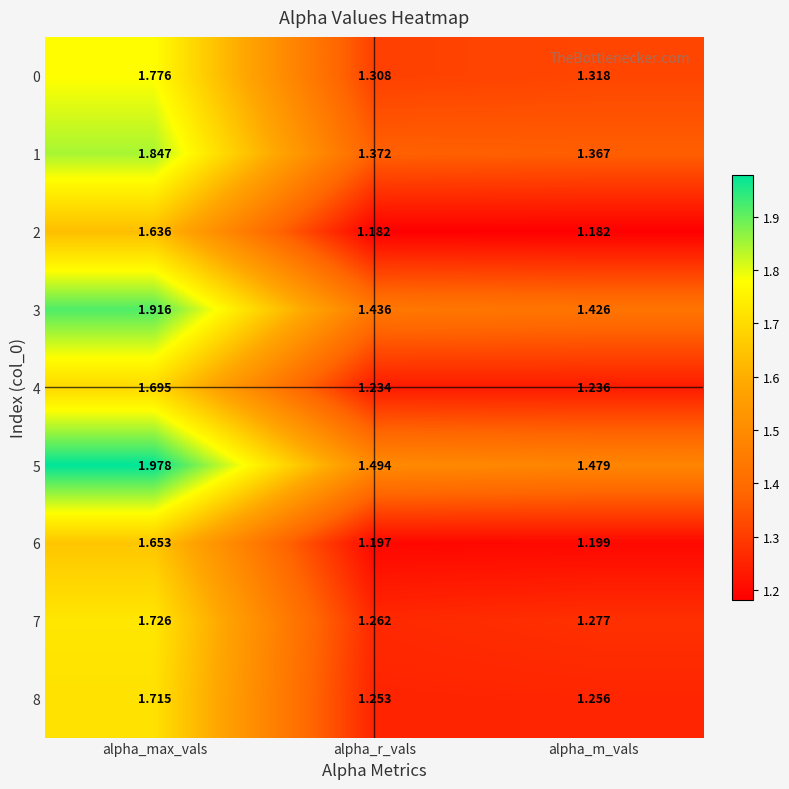

Rank the series by their maximum value, from lowest to highest.

2, 6, 4, 8, 7, 0, 1, 3, 5